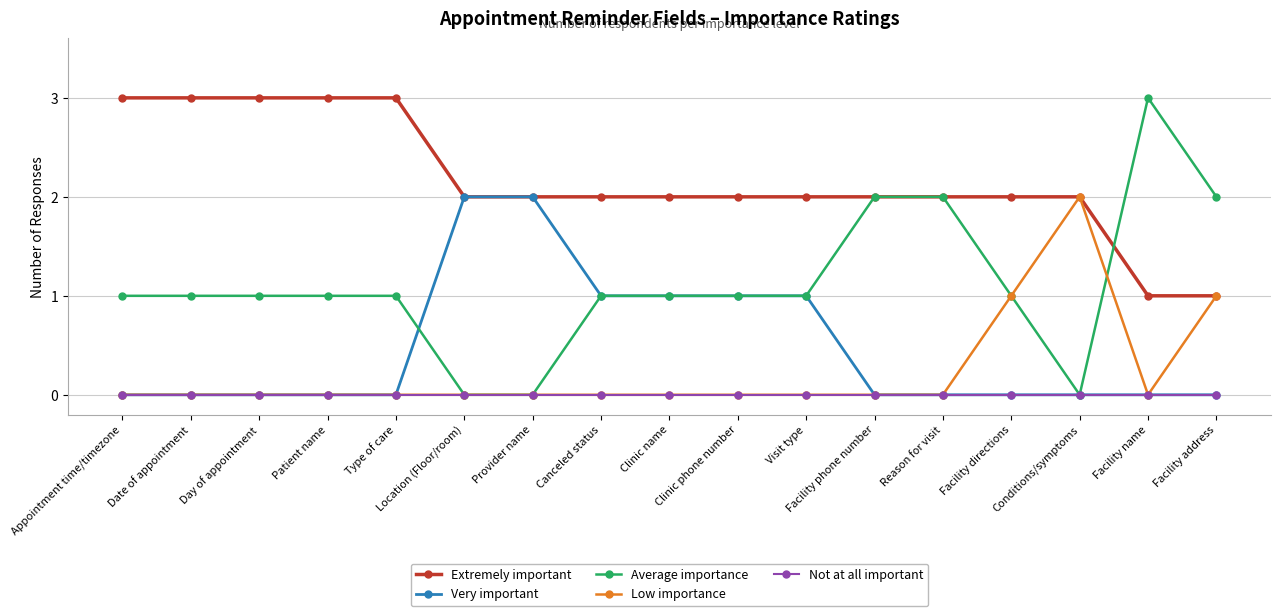

Does the chart display data point markers on the line(s)?

Yes